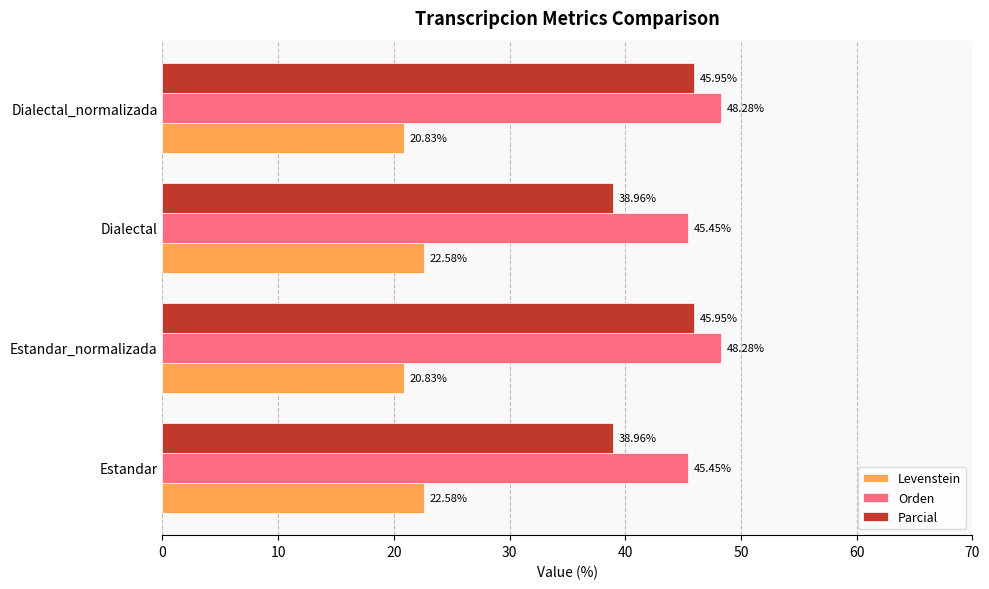

What is the smallest value displayed?

20.8